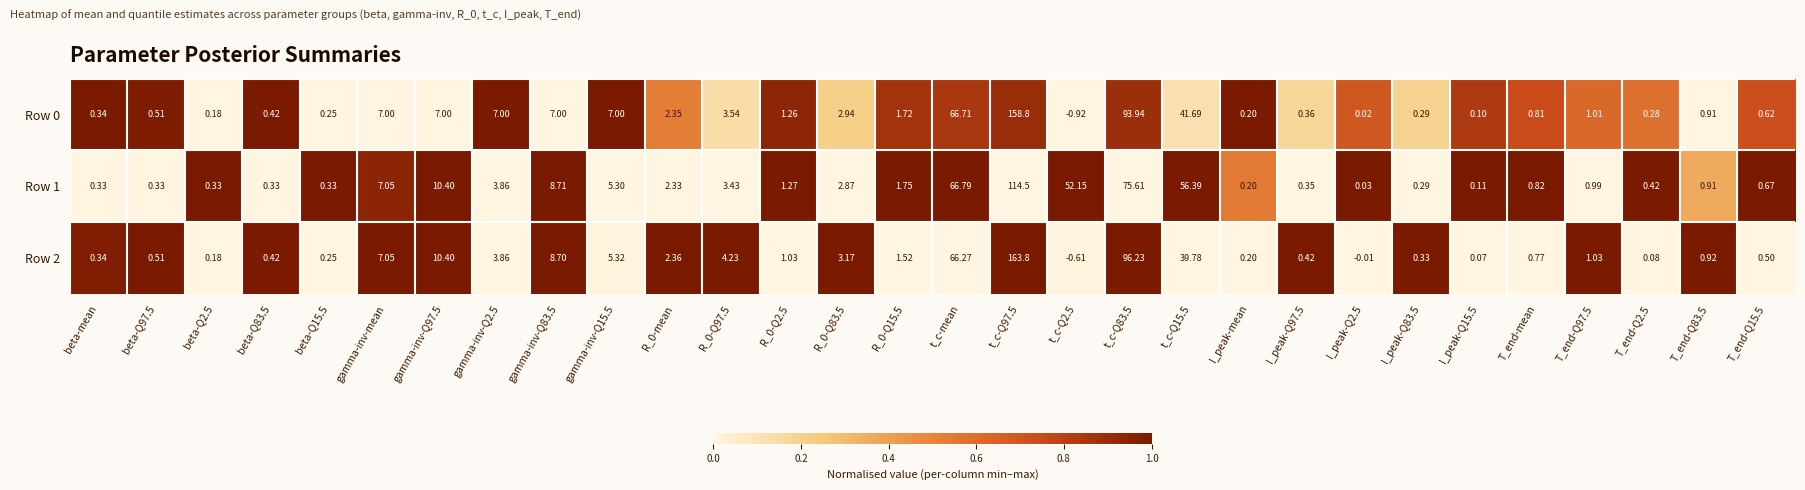

At which label does Row 0 first exceed 1?

gamma-inv-mean